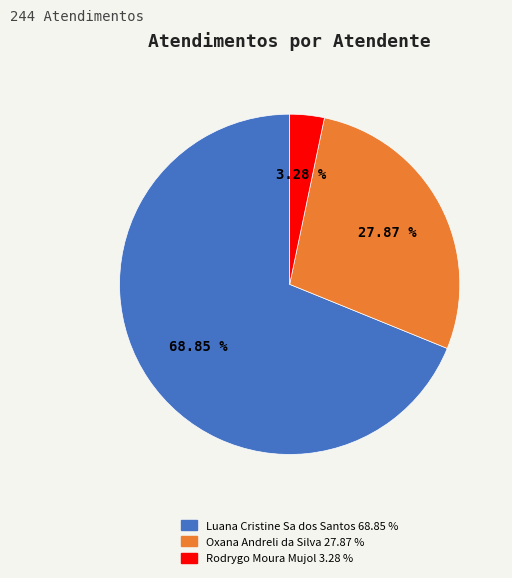

To the nearest percent, what is the difference between the largest and smallest slice percentages?

66%